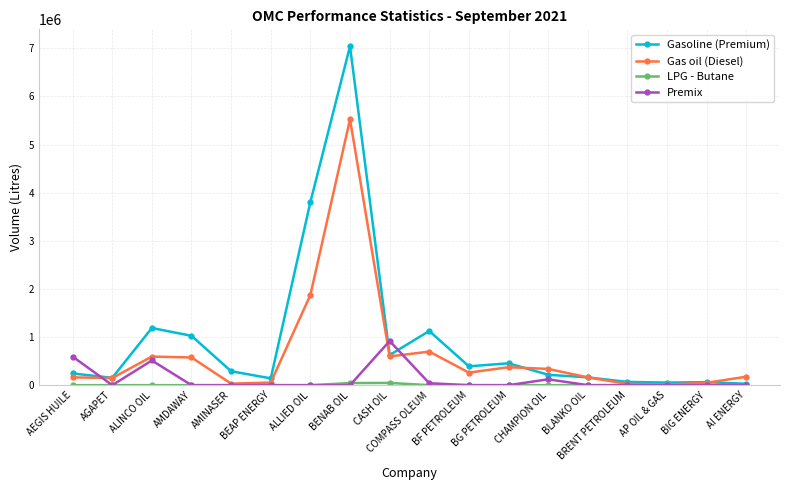

Where is the first local maximum for Premix?

ALINCO OIL